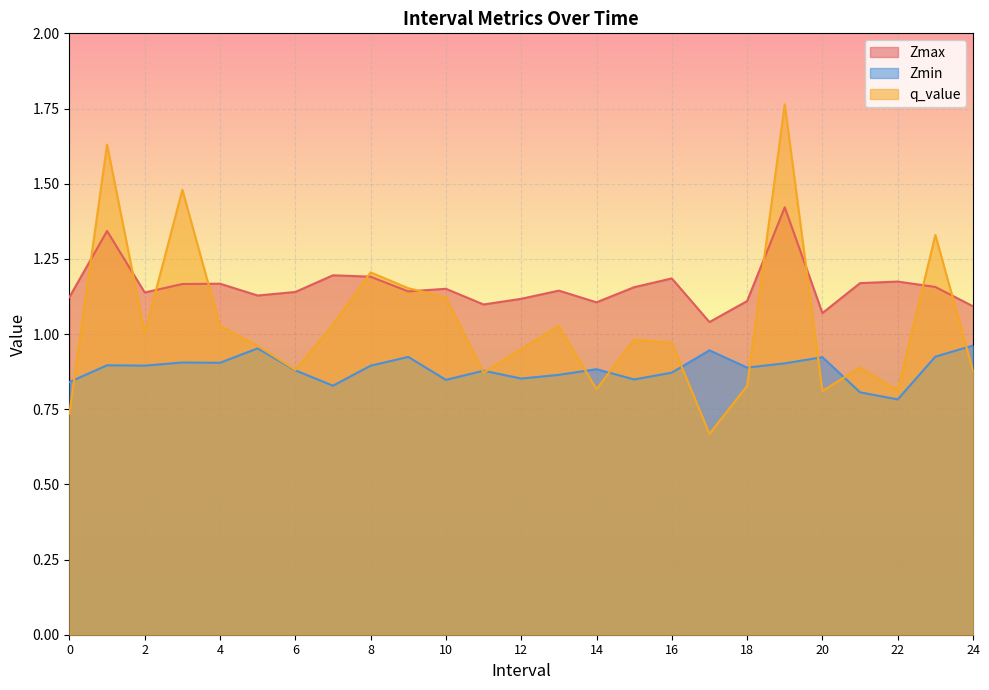

Which series has the largest total across all categories?

Zmax